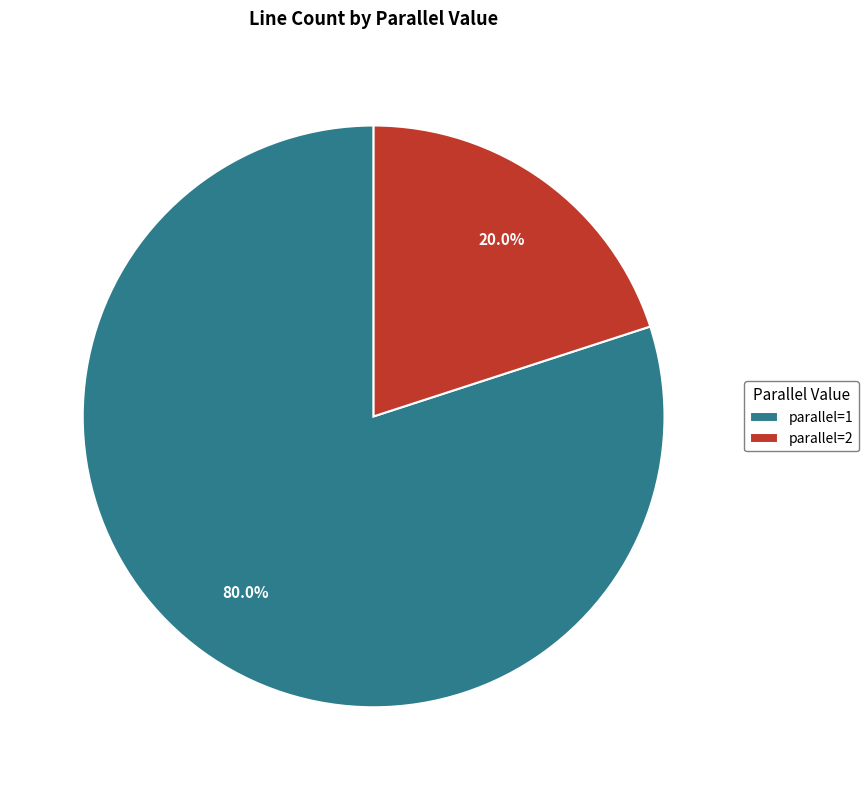

What percentage is the parallel=2 slice, to the nearest percent?

20%